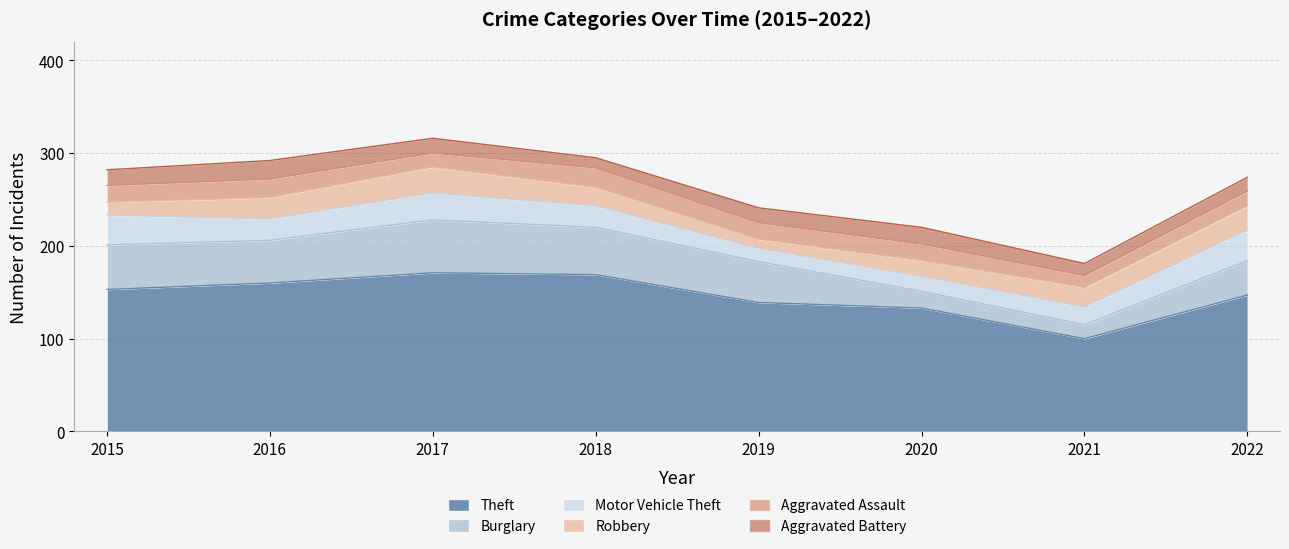

True or false: Aggravated Battery has more than 2 interior local peaks.

False